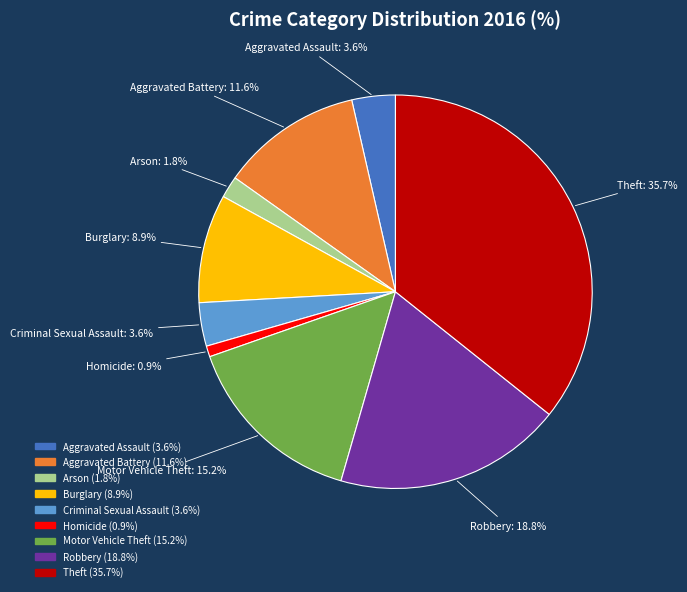

How many slices are in this pie chart?

9